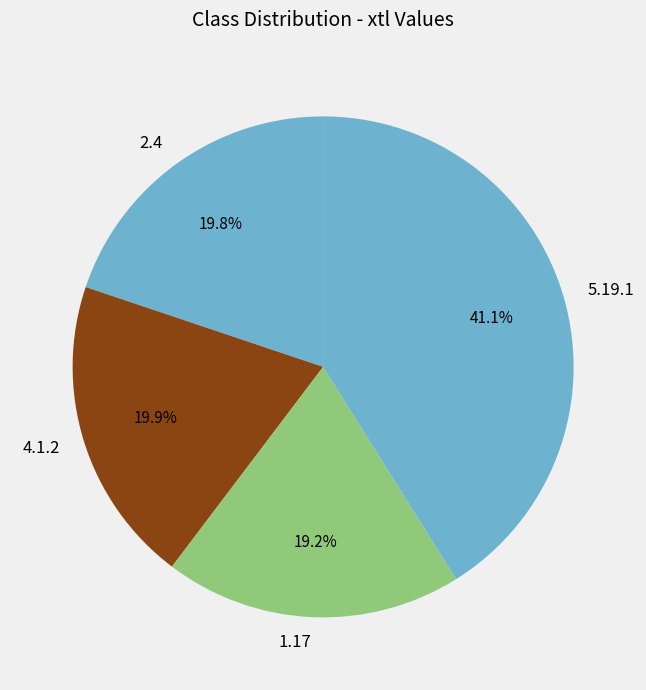

To the nearest percent, what portion does 4.1.2 represent?

20%